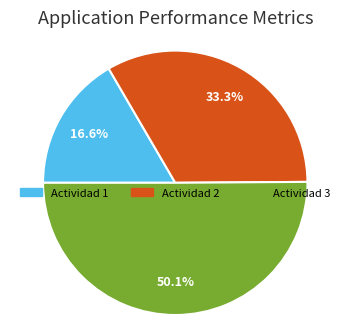

Which has a higher value, Actividad 2 or Actividad 1?

Actividad 2